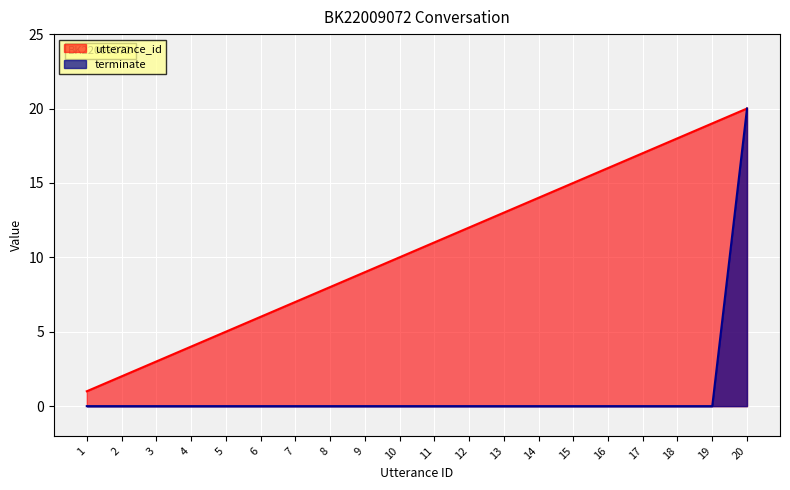

What is the value of the terminate point at the 20th from the left?

20